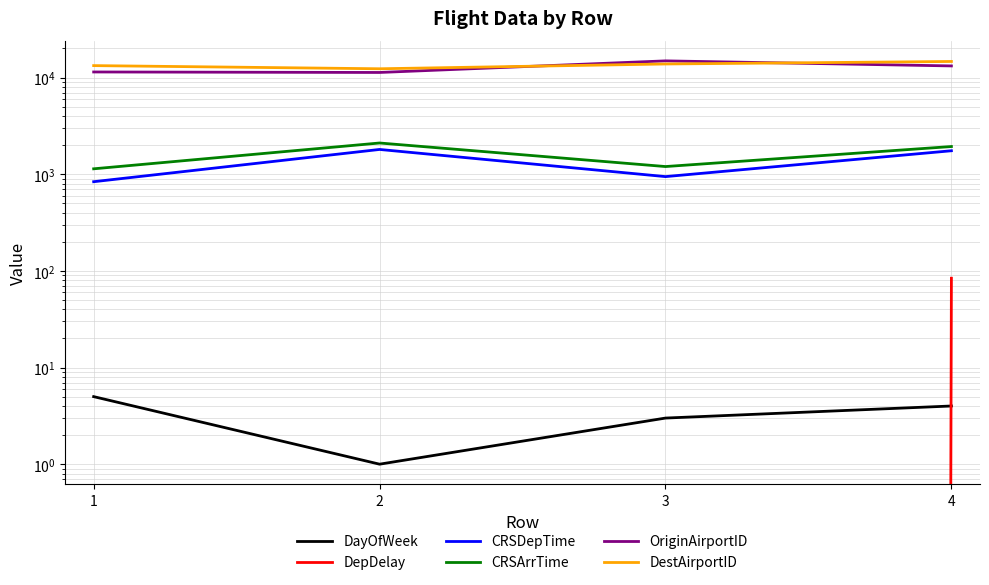

Which series has the widest spread of values?

OriginAirportID